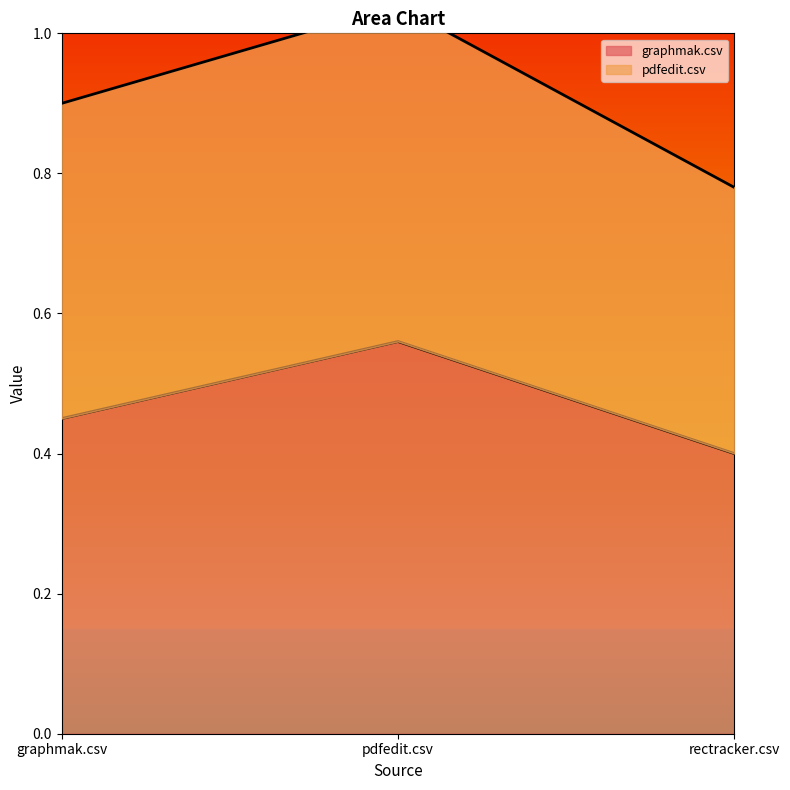

Which has a higher value, pdfedit.csv or graphmak.csv?

pdfedit.csv